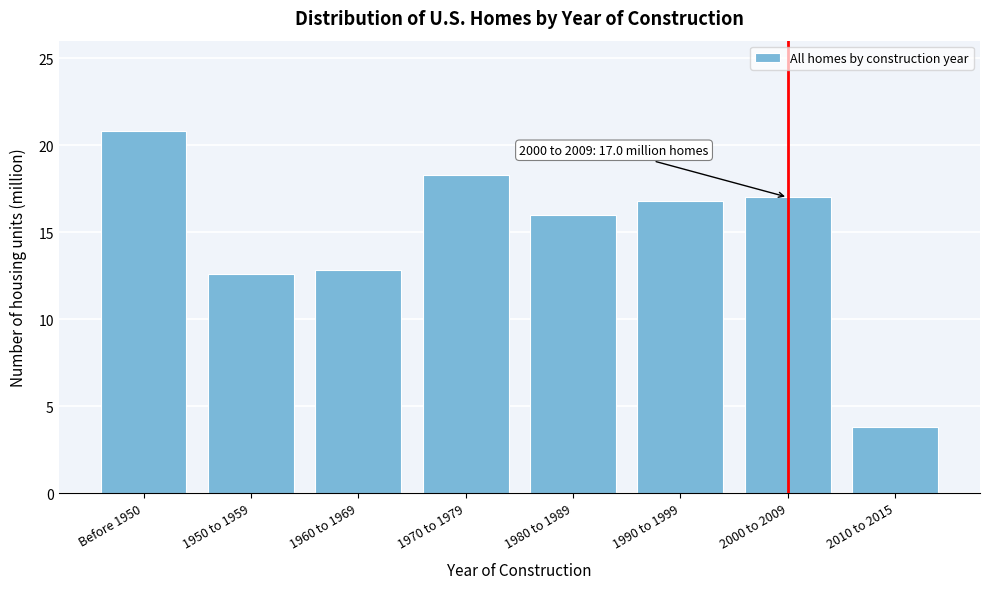

Reading left to right, transcribe all the data shown in this chart.

Before 1950=20.8	1950 to 1959=12.6	1960 to 1969=12.8	1970 to 1979=18.3	1980 to 1989=16.0	1990 to 1999=16.8	2000 to 2009=17.0	2010 to 2015=3.8